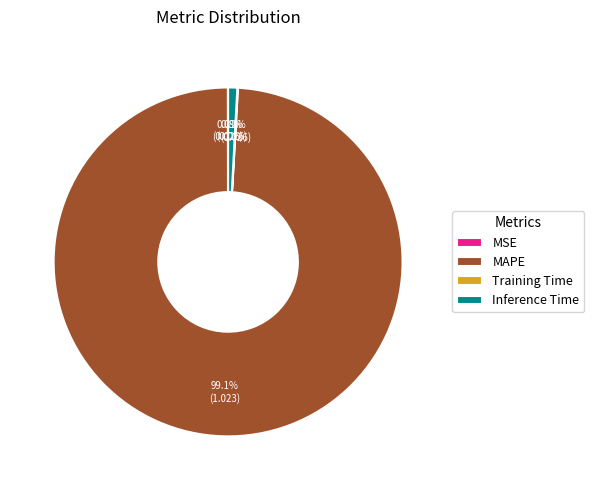

Does any single category account for the majority?

Yes